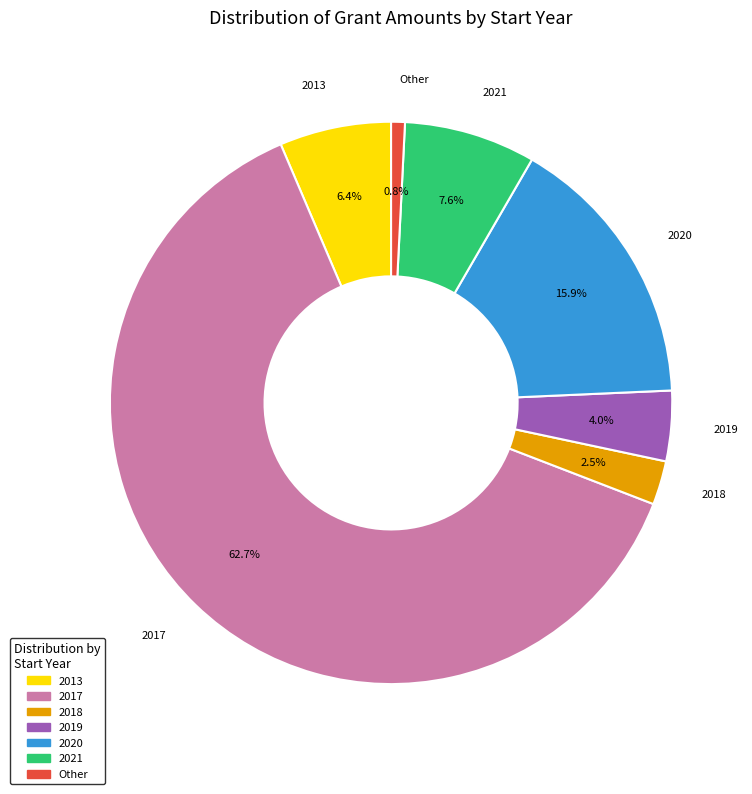

Does any single category account for the majority?

Yes